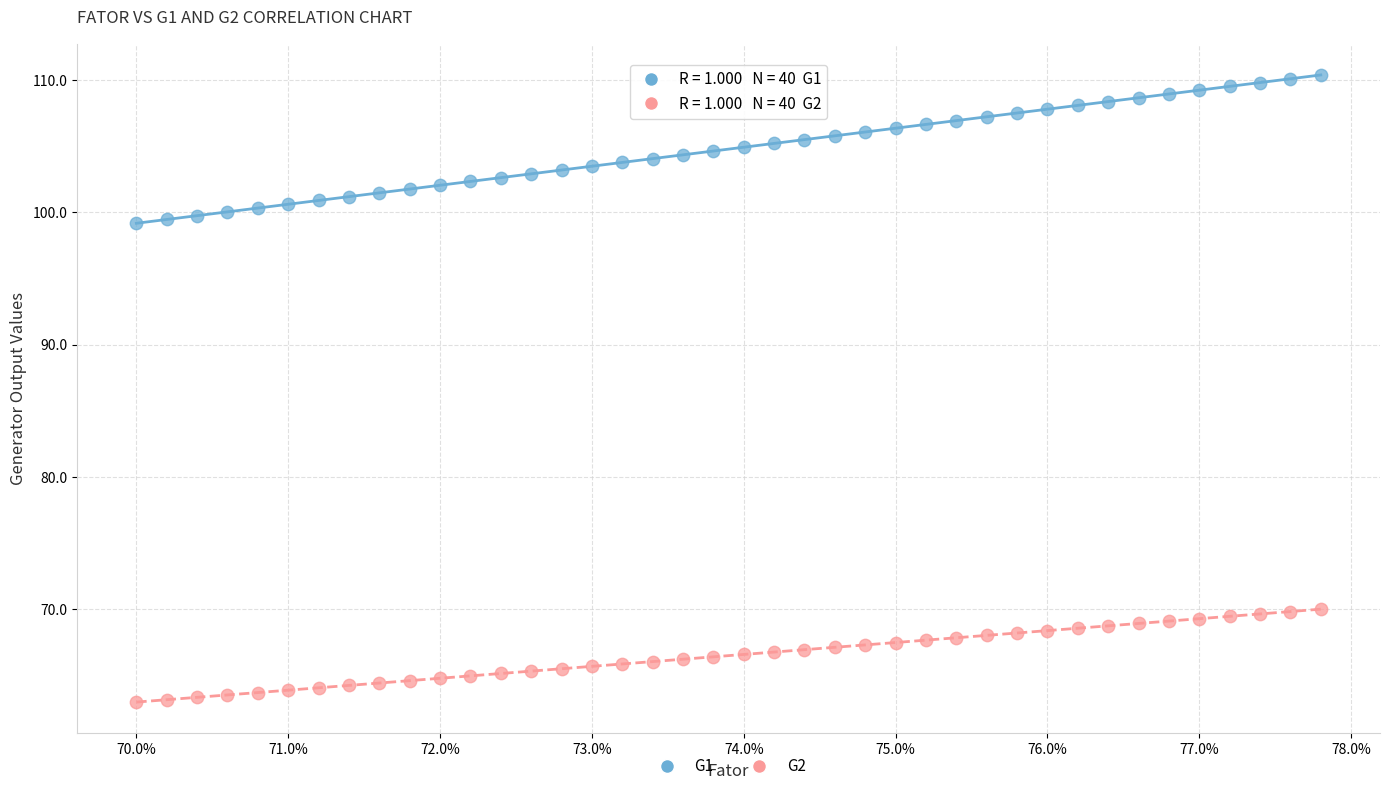

Which series has the largest Y range (max minus min)?

G1